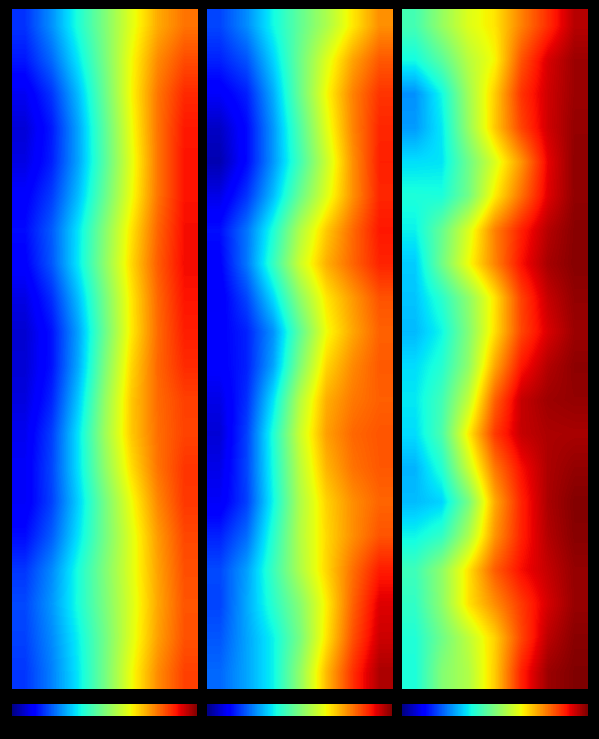

Count the number of categories in the chart.

7